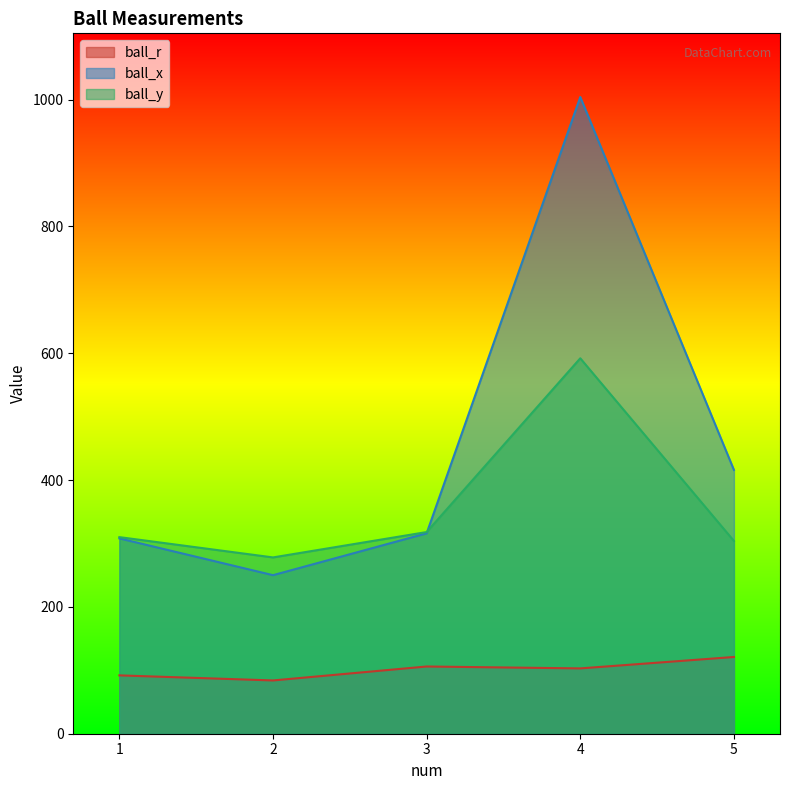

Read the ball_x value at 1, to the nearest 10.

310